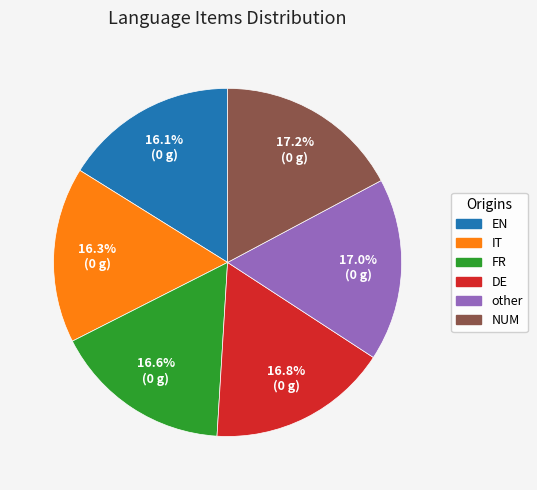

Do FR and other together represent more than half of the pie?

No